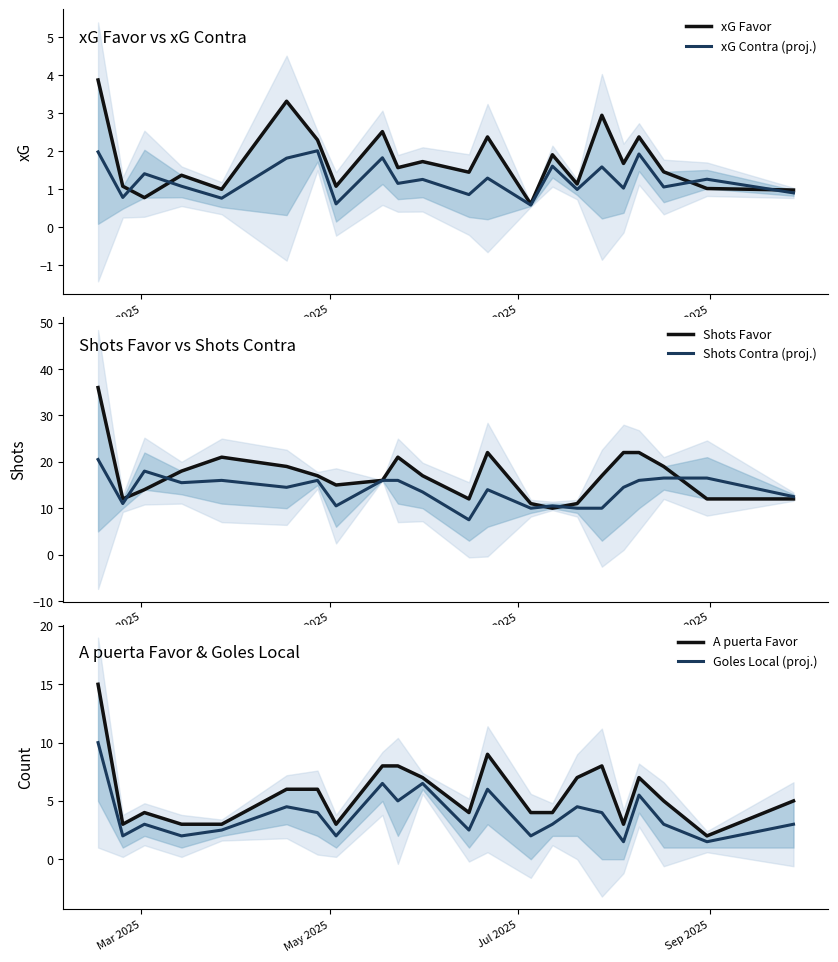

What is the maximum value for xG Contra (proj.)?

2.0